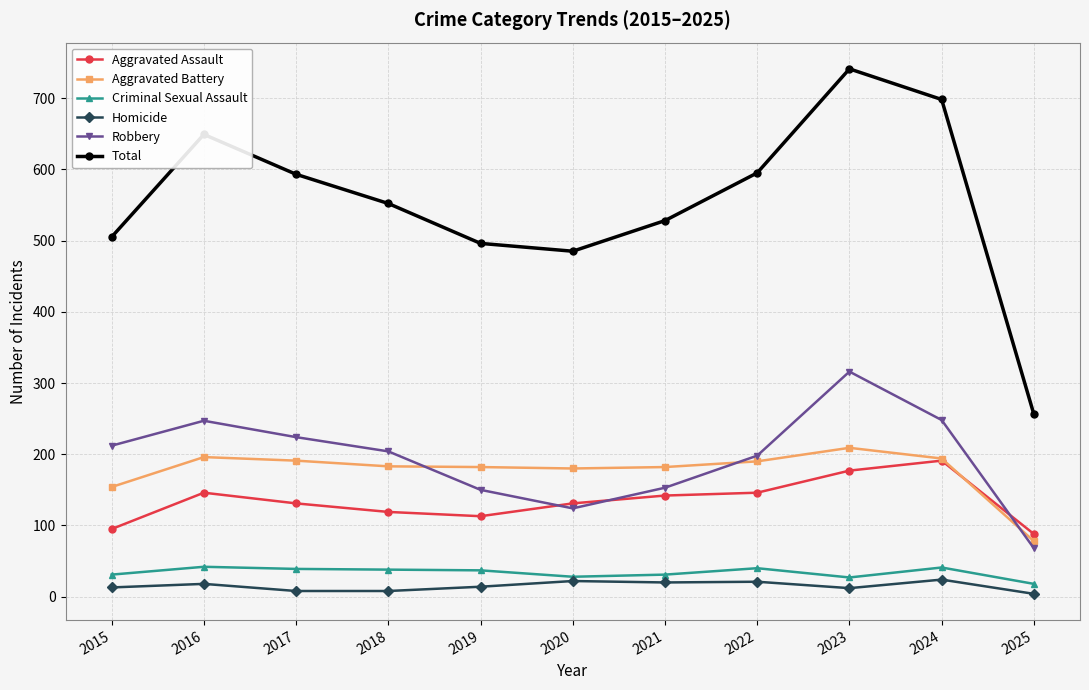

How many lines are shown in the chart?

6